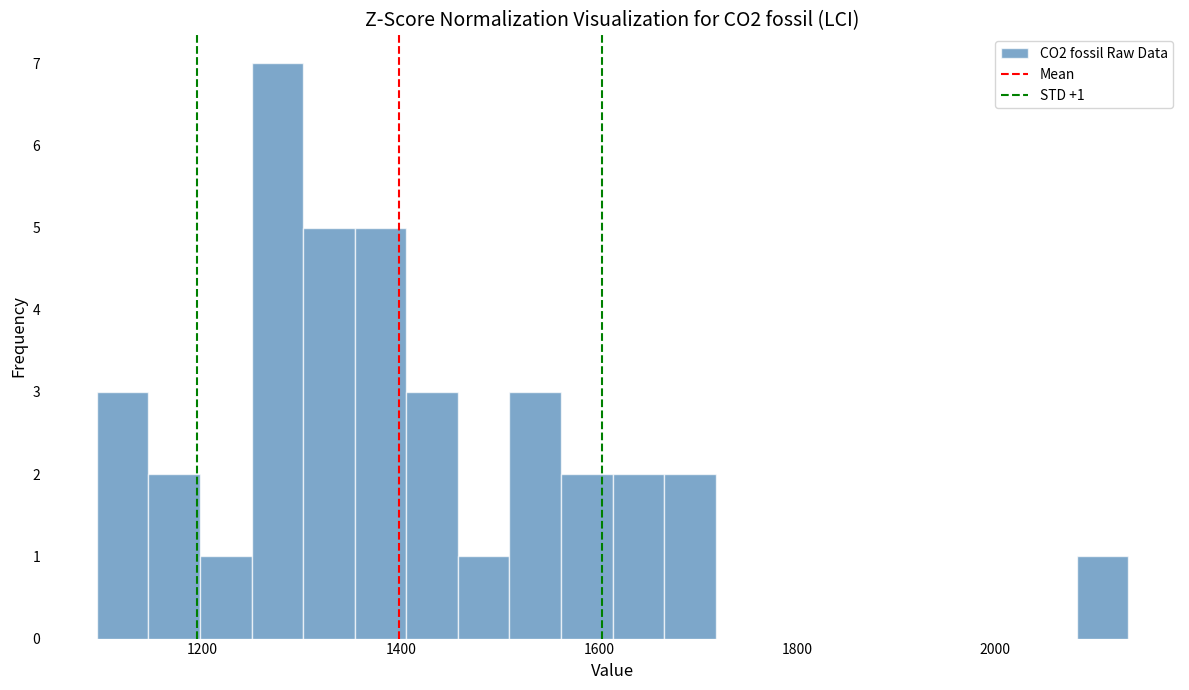

Around what value on the x-axis is the tallest bar? Give the approximate position of its centre, as read against the axis.

1280